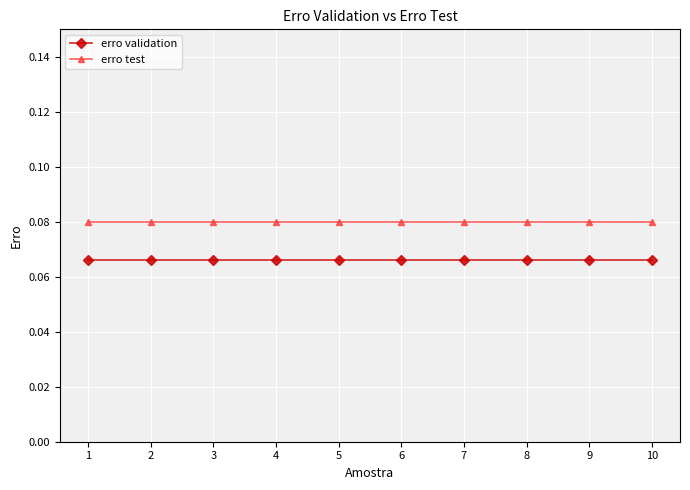

Which series has the largest total across all categories?

erro test